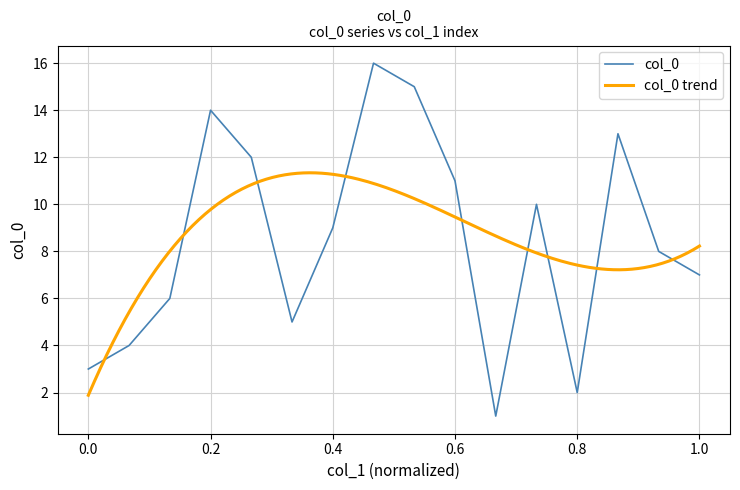

The value of col_0 at 0.0 is 5. True or false?

False